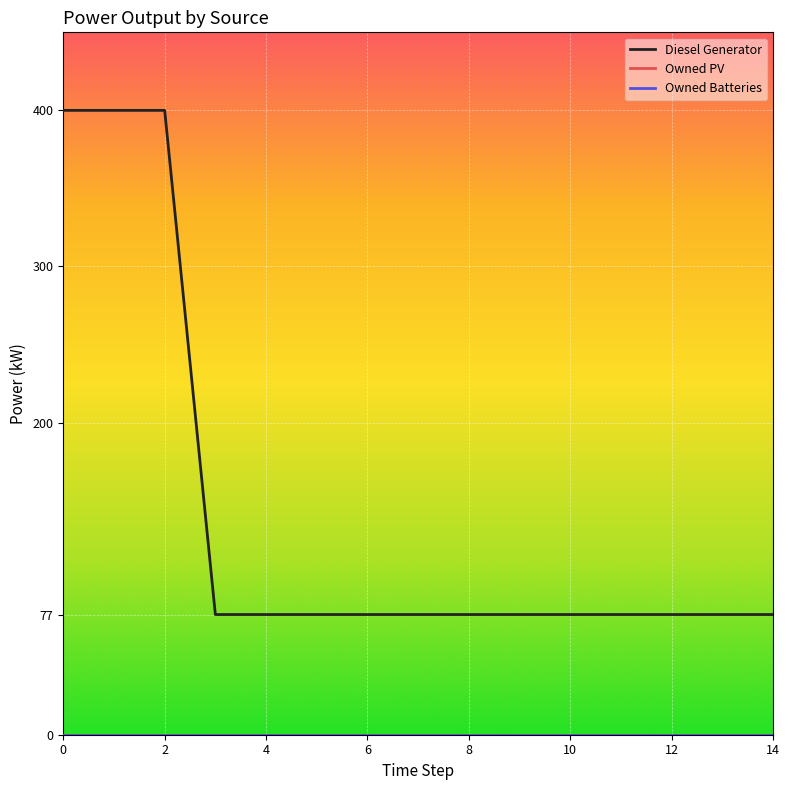

Does the chart have visible grid lines?

Yes